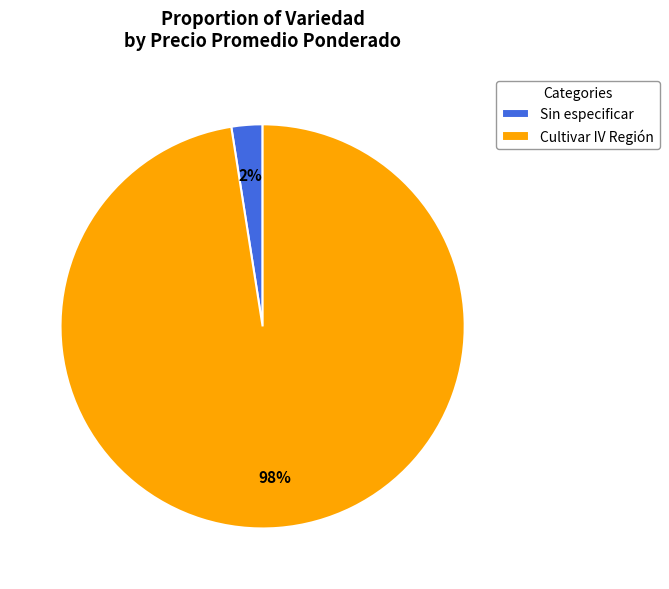

Does Cultivar IV Región represent more than half of the total?

Yes